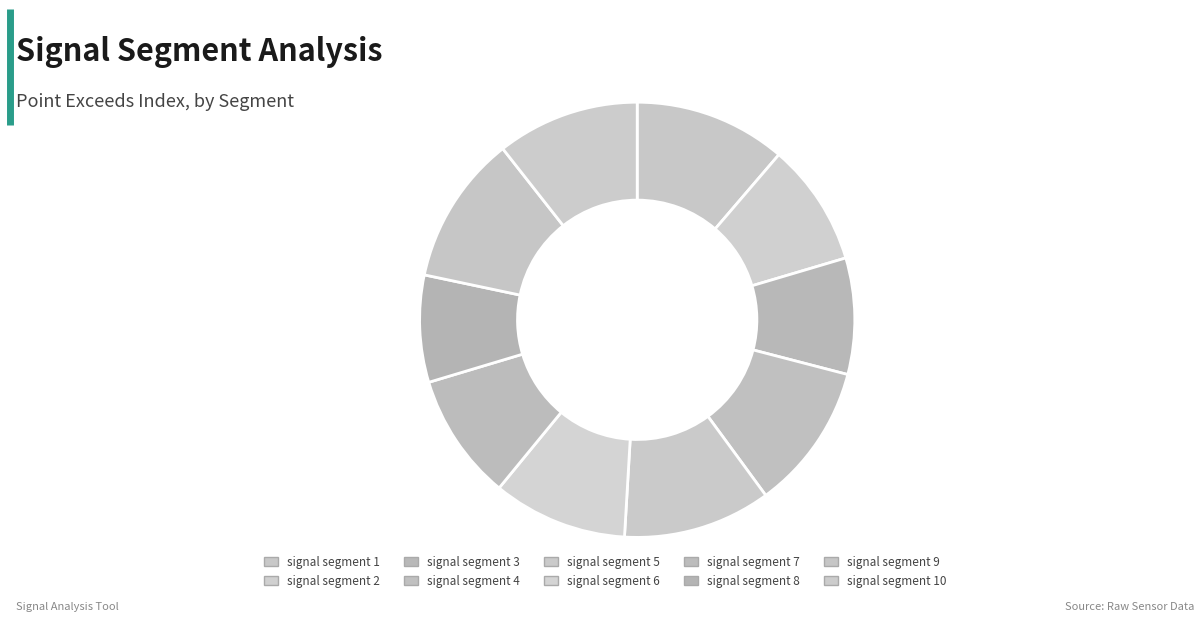

Is it true that signal segment 3 is 1% of the pie?

False